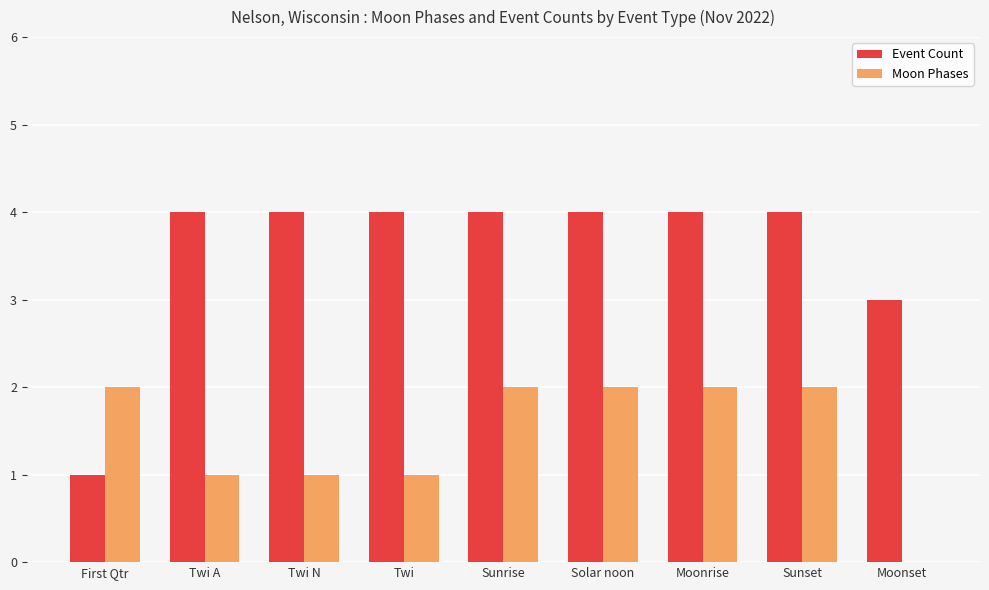

Between Twi and Sunrise, which series saw the biggest shift?

Moon Phases